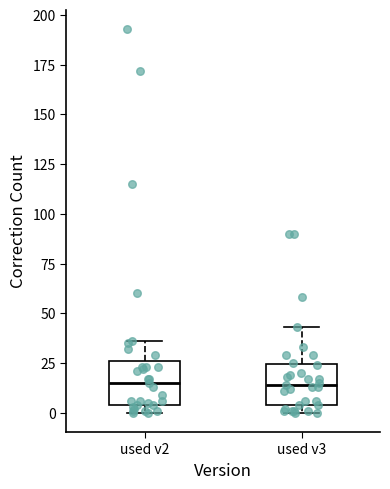

Where does the upper whisker of the box for used v2 end on the y-axis? The values are not printed on the chart, so give them approximately, as read against the axis.

35